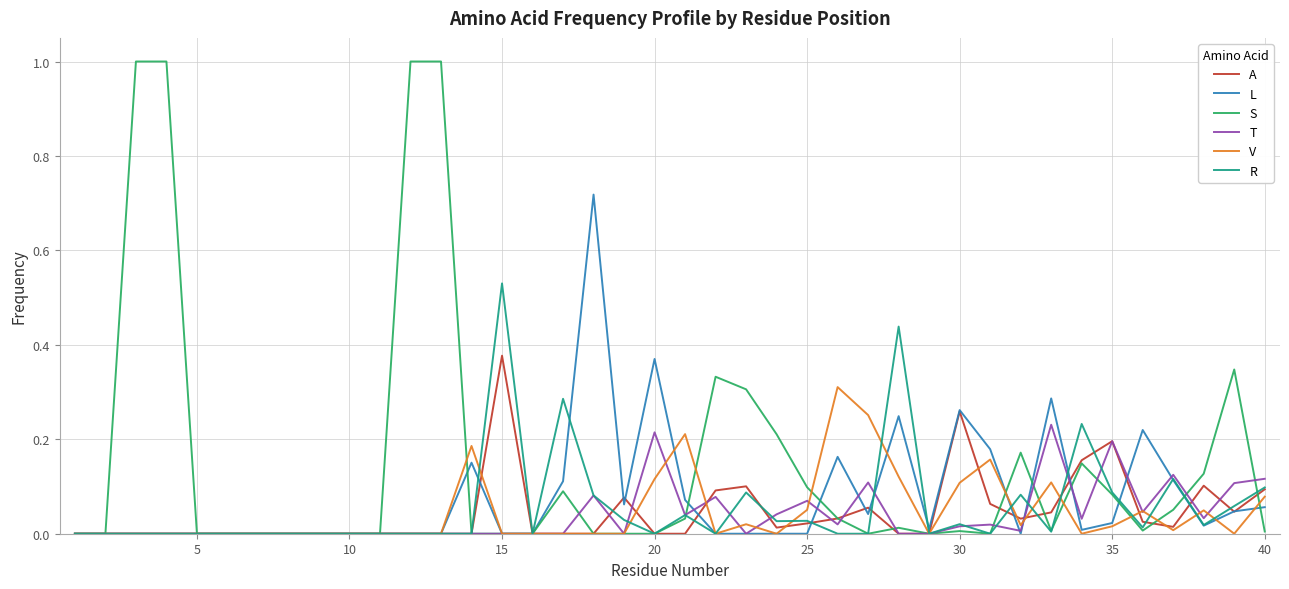

Which series has the largest range (max minus min)?

S